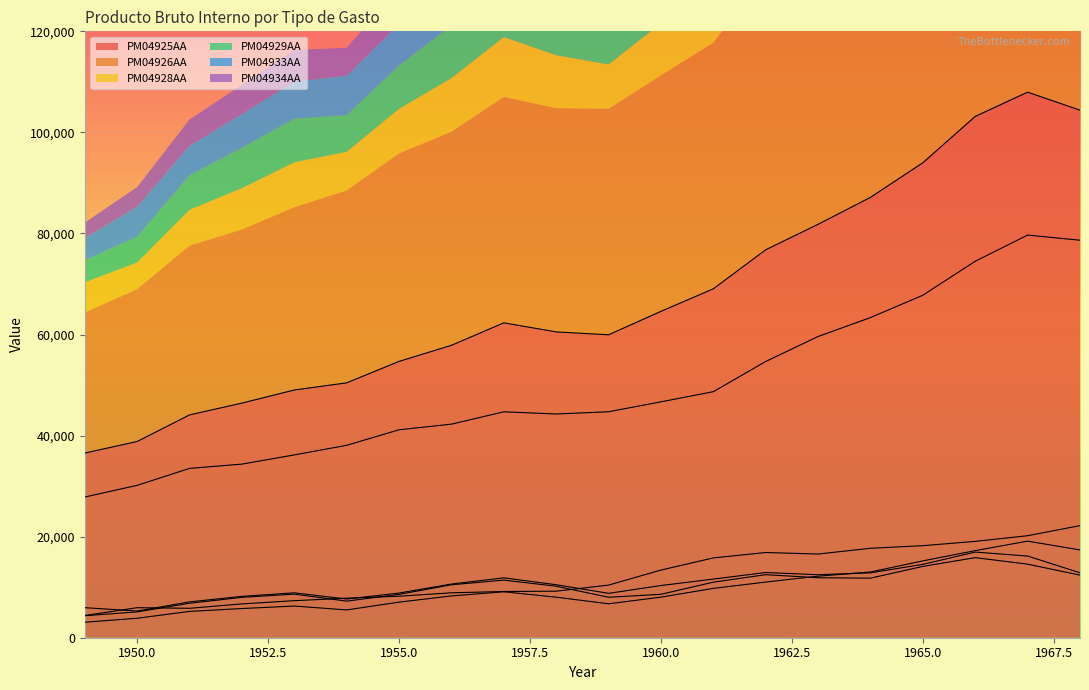

Count the number of data series in this chart.

6